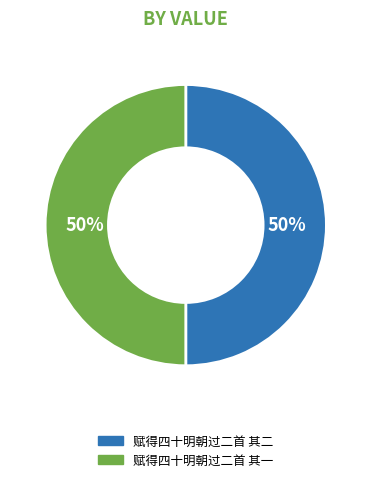

How many segments does this pie chart have?

2